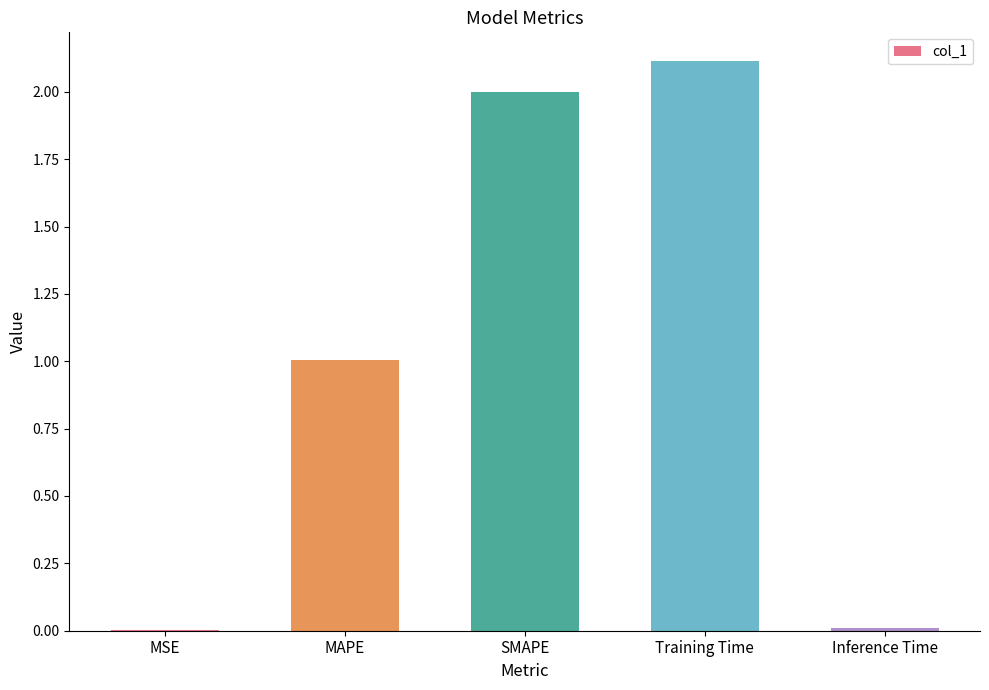

What is the sum of all values?

5.1